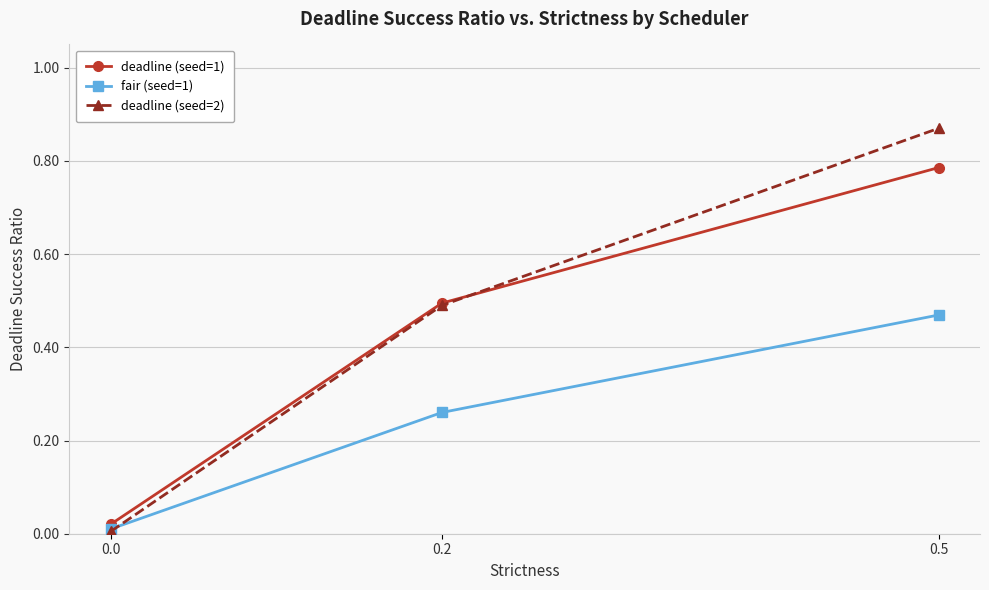

The deadline (seed=1) series shows 0.3 at 0.2. True or false?

False